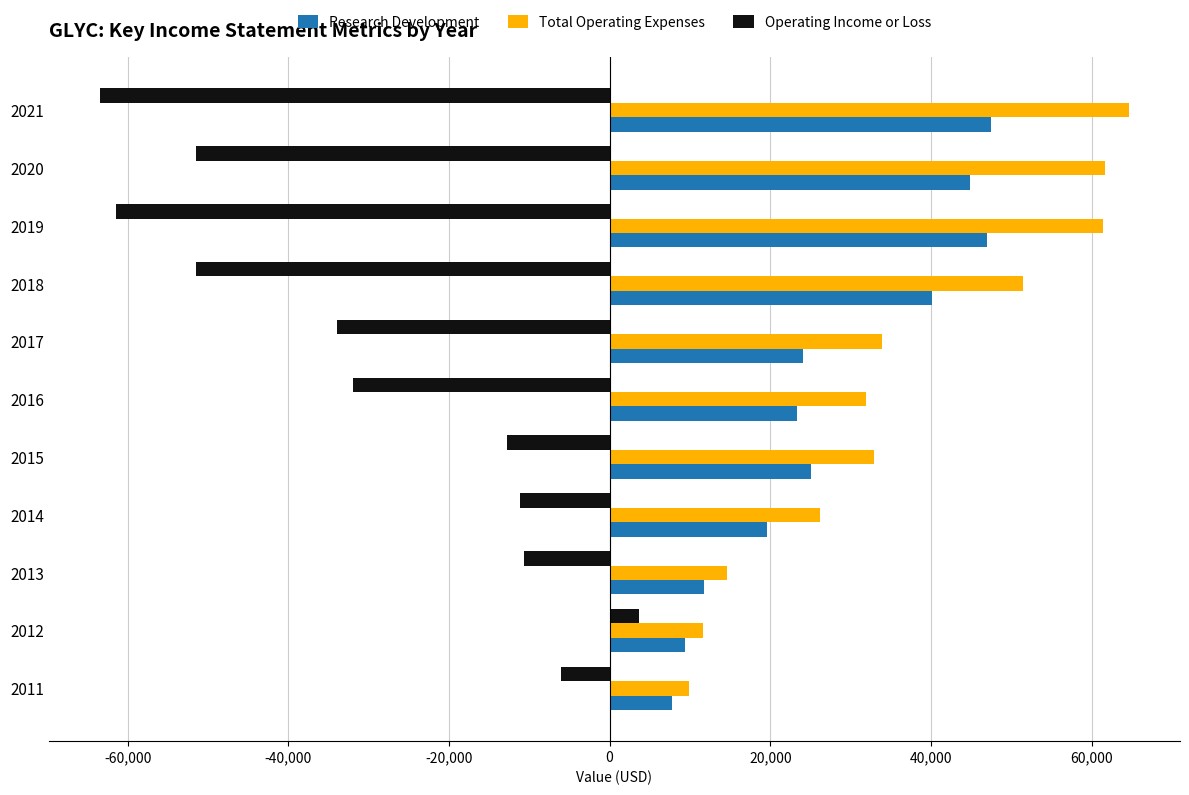

The value of Research Development at 2012 is 9400. True or false?

True